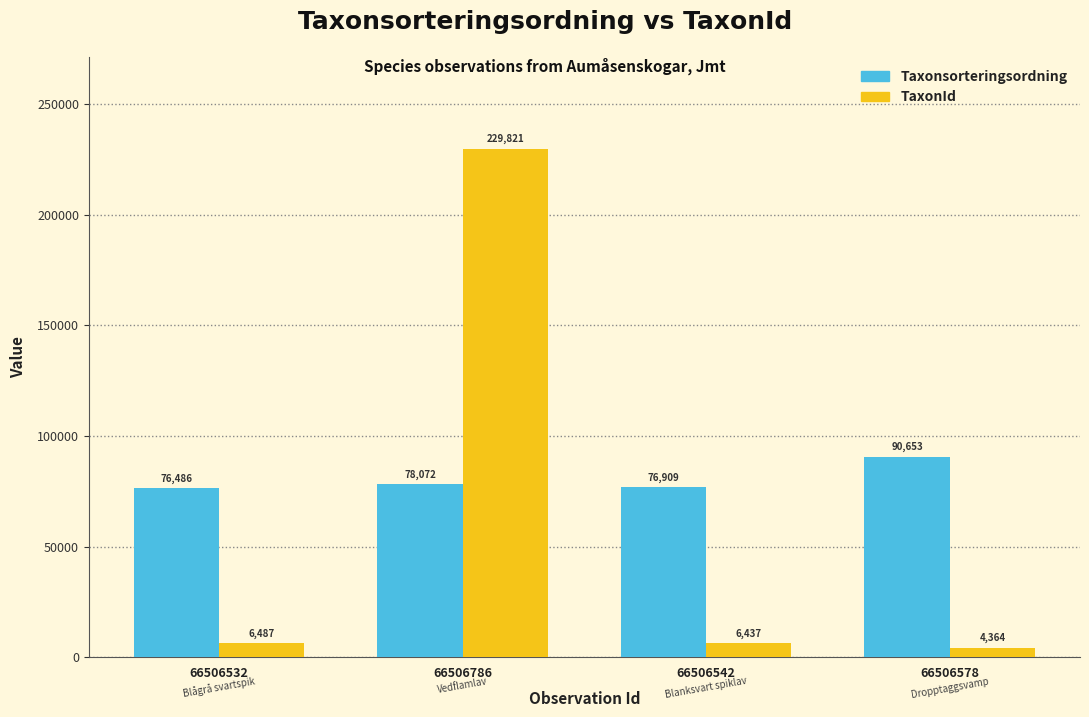

At which category is the sum across all series the highest?

66506786